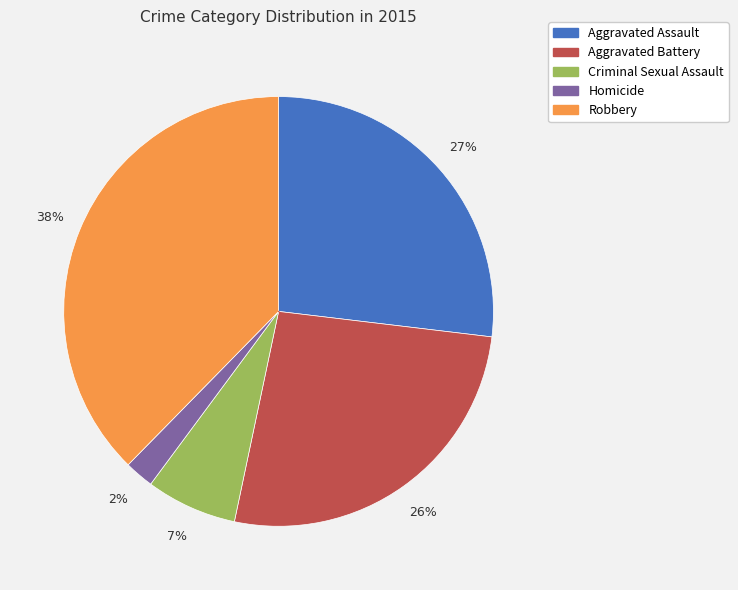

What is the ratio of the value at Robbery to the value at Aggravated Assault?

1.4